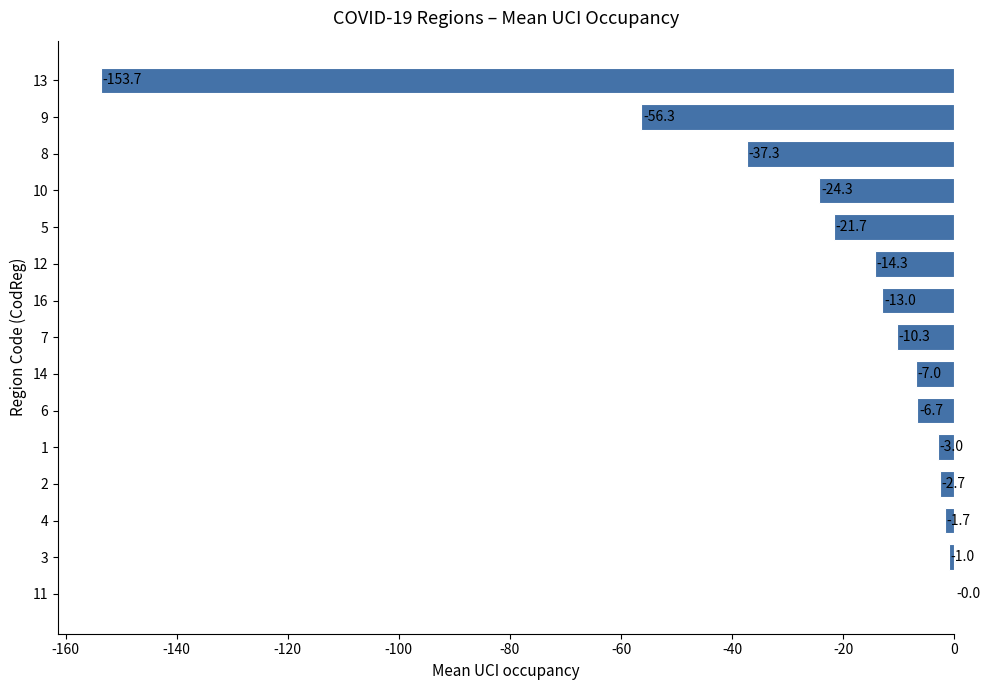

Which has a higher value, 16 or 10?

16